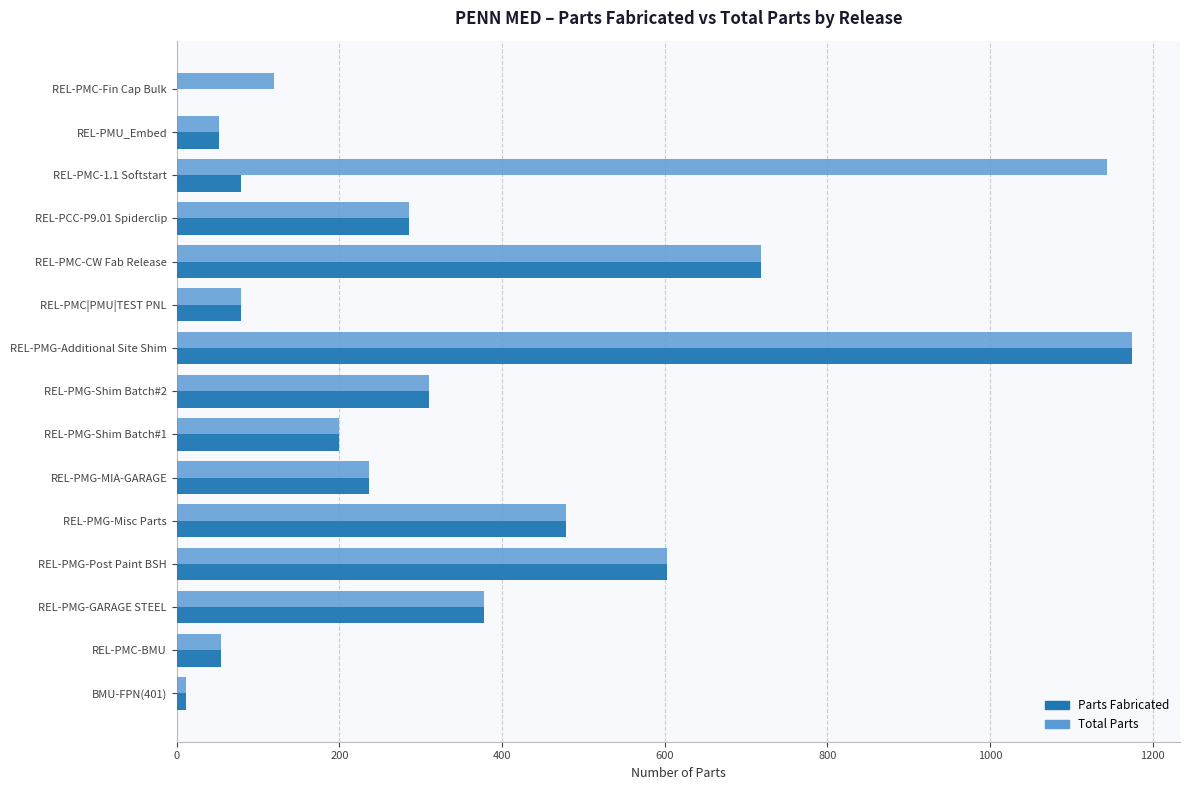

What is the sum of all Total Parts values?

5849